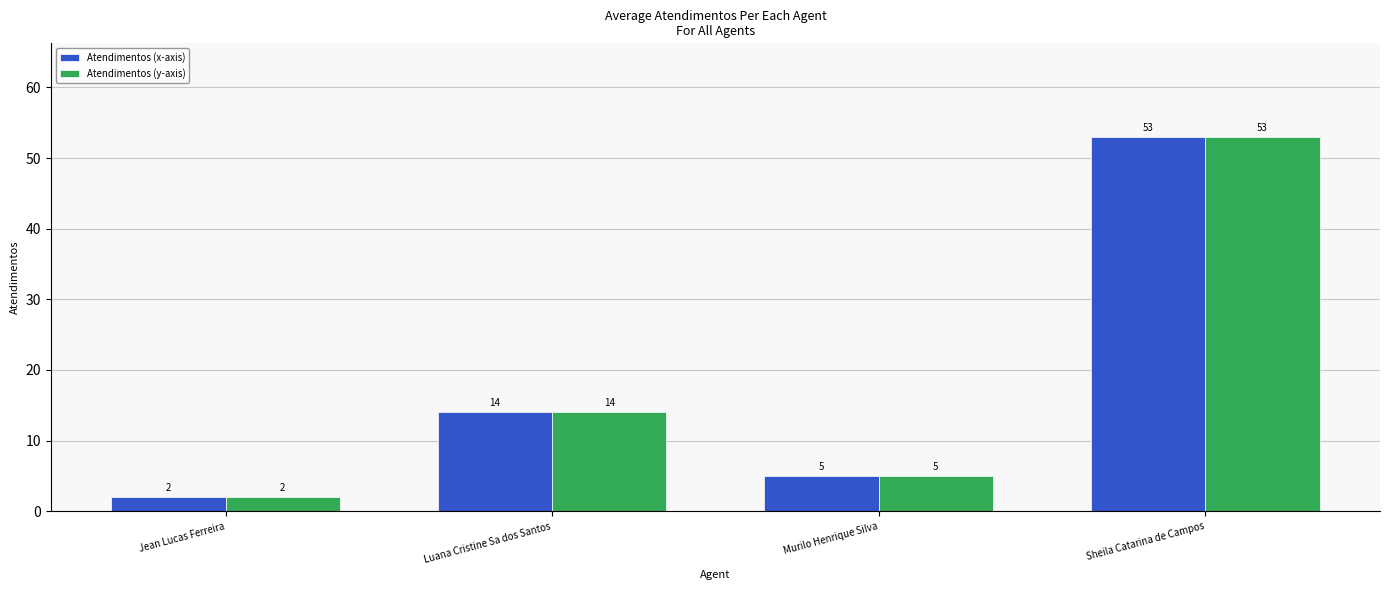

Reading left to right, transcribe all the data shown in this chart.

Atendimentos (x-axis): Jean Lucas Ferreira=2	Luana Cristine Sa dos Santos=14	Murilo Henrique Silva=5	Sheila Catarina de Campos=53
Atendimentos (y-axis): Jean Lucas Ferreira=2	Luana Cristine Sa dos Santos=14	Murilo Henrique Silva=5	Sheila Catarina de Campos=53